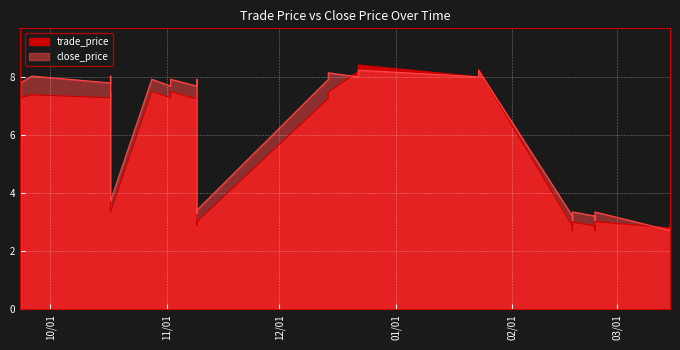

What is the value of the close_price point at the 8th from the left?

8.0